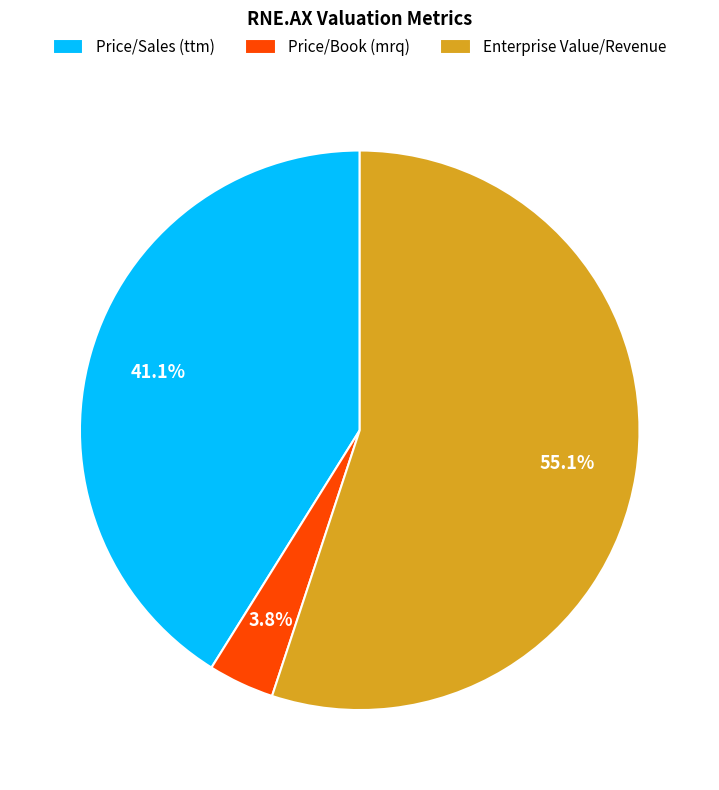

How many slices are in this pie chart?

3